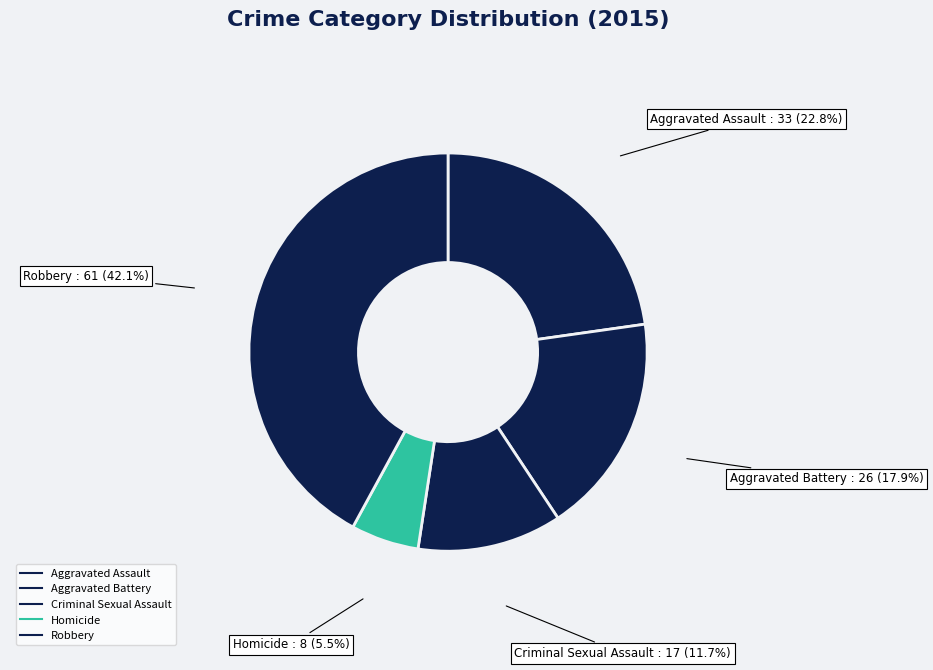

How many segments does this pie chart have?

5